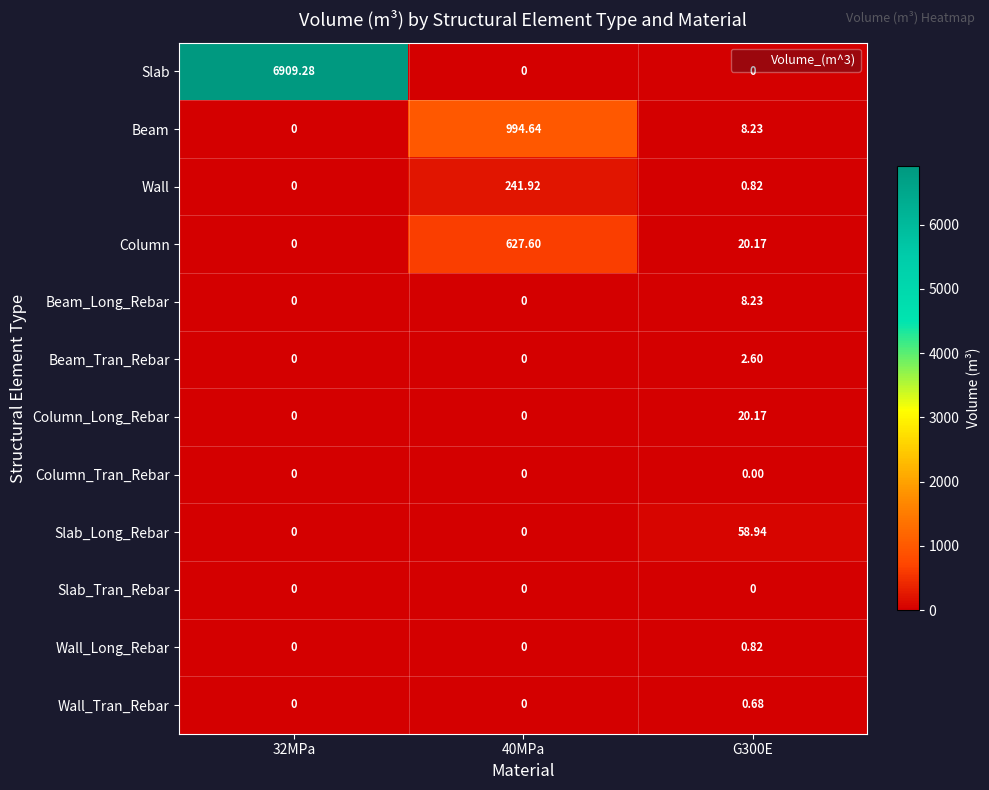

Which series has the largest total across all categories?

Slab